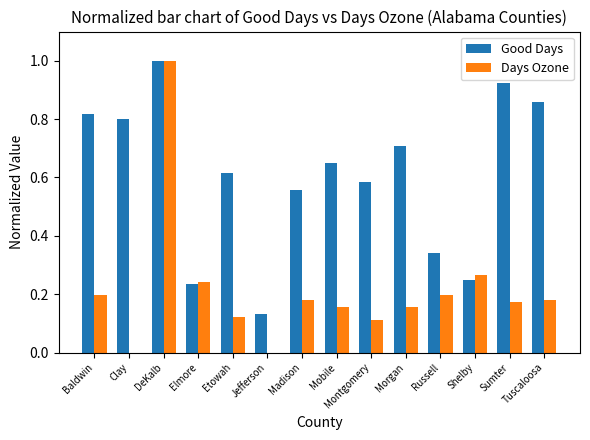

What is the sum of all Days Ozone values?

3.0